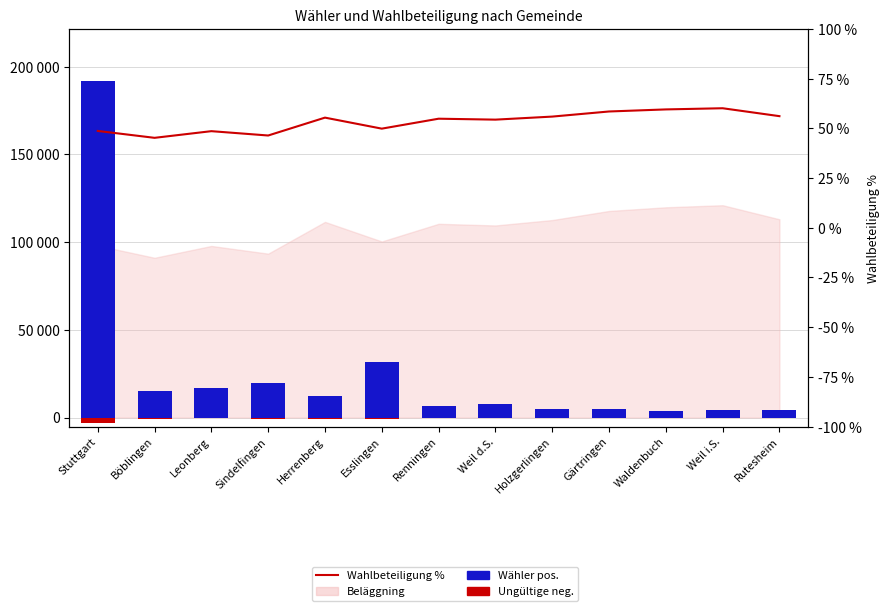

True or false: Ungültige (neg) has a value of -35.8 at Rutesheim.

False